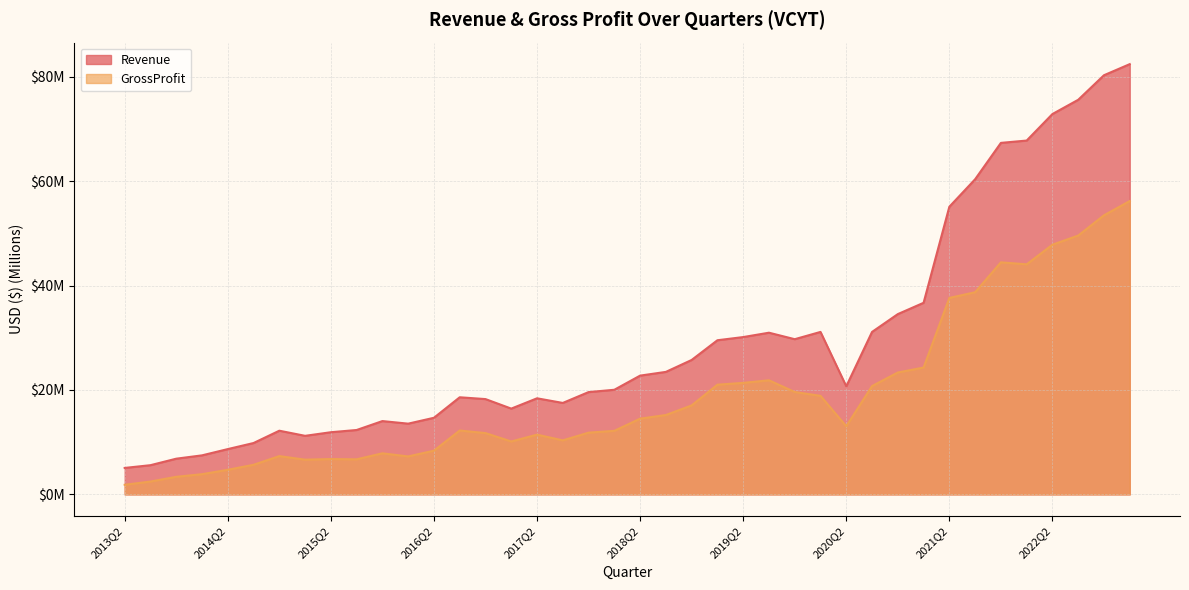

Which has a higher value, 2022Q2 or 2017Q3?

2022Q2